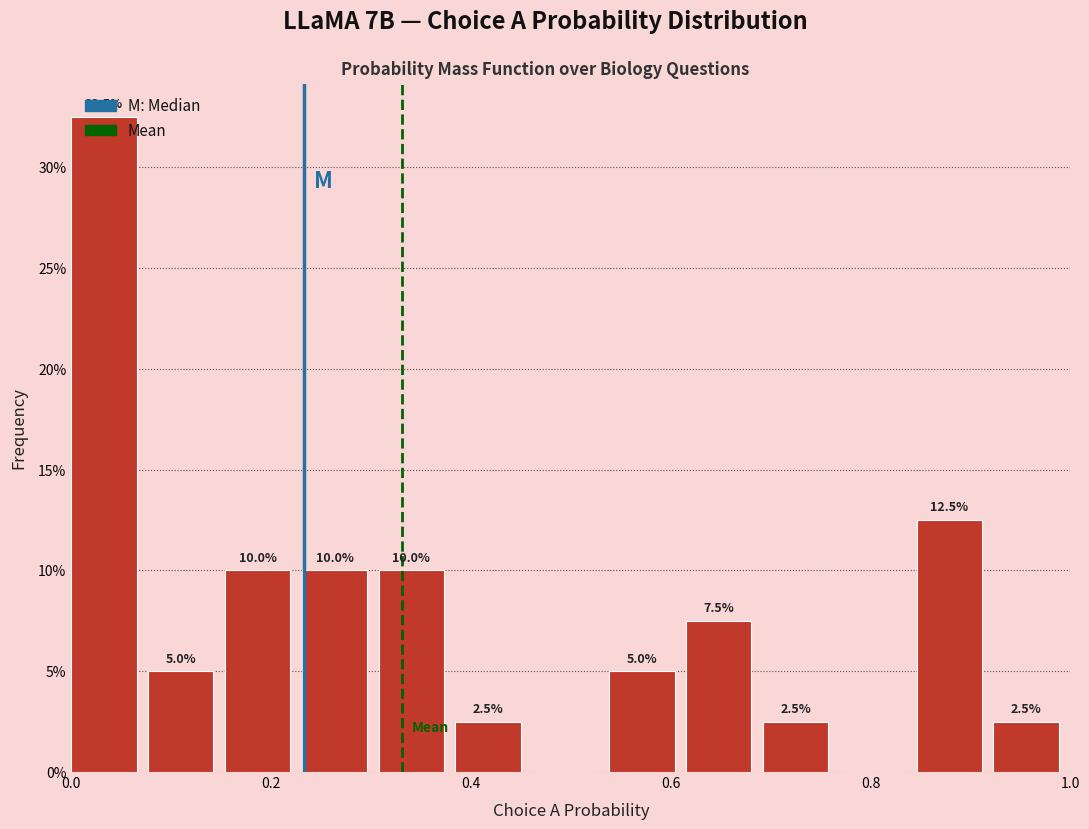

Around what value on the x-axis is the tallest bar? Give the approximate position of its centre, as read against the axis.

0.04